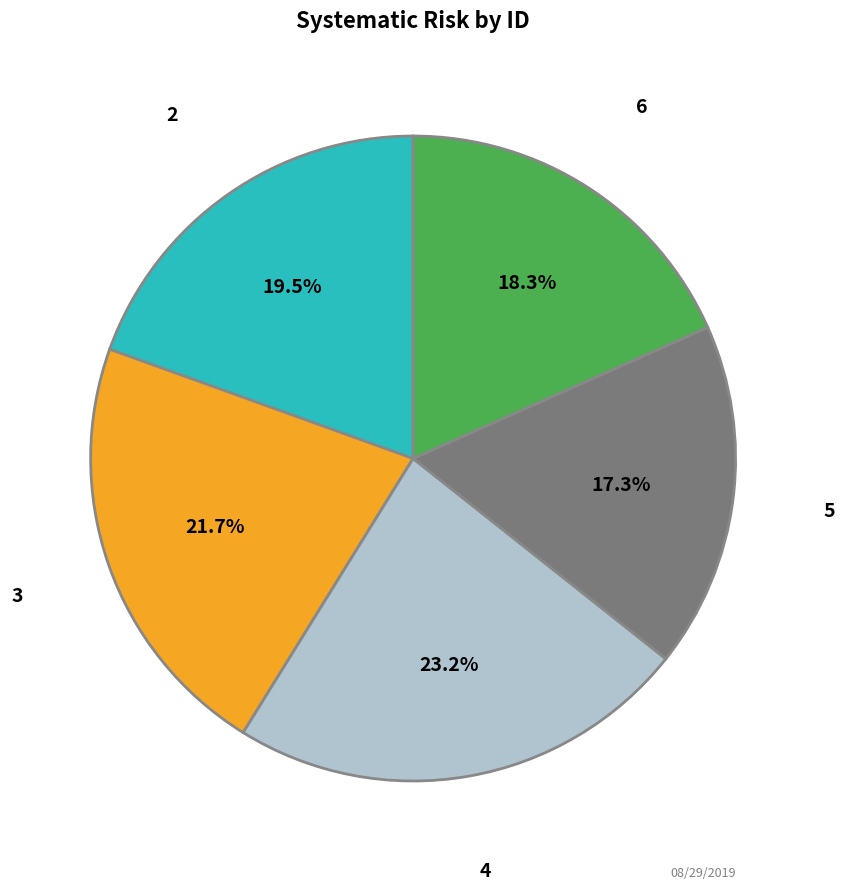

Between 5 and 3, which is larger?

3